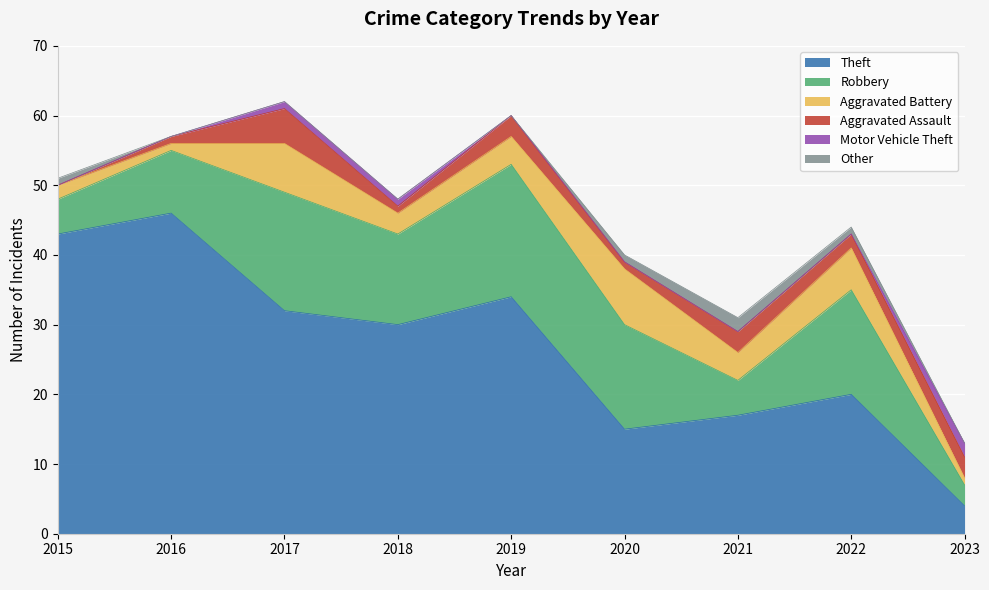

Is the value of Other at 2017 greater than the value of Theft at 2018?

No